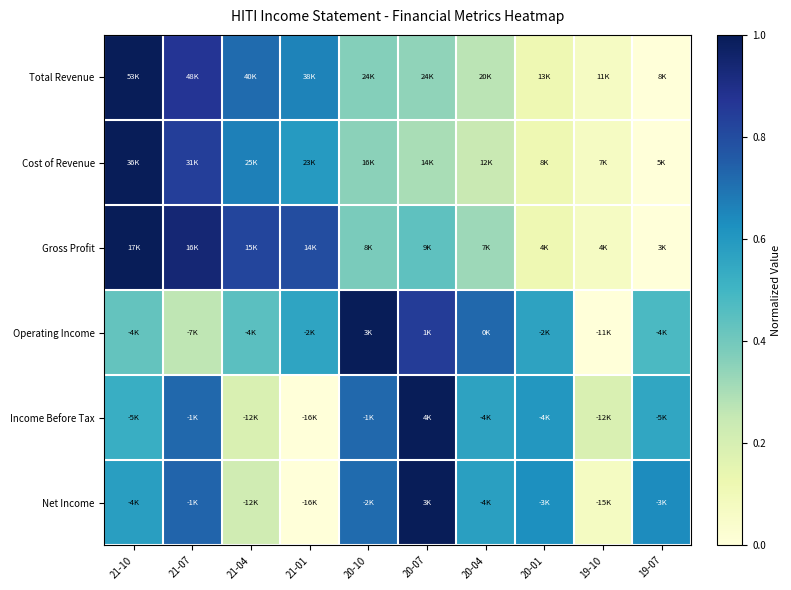

Reading left to right, what are all the values shown in this chart?

Total Revenue: 21-10=1.0	21-07=0.9	21-04=0.7	21-01=0.7	20-10=0.4	20-07=0.3	20-04=0.3	20-01=0.1	19-10=0.1	19-07=0.0
Cost of Revenue: 21-10=1.0	21-07=0.8	21-04=0.7	21-01=0.6	20-10=0.4	20-07=0.3	20-04=0.2	20-01=0.1	19-10=0.1	19-07=0.0
Gross Profit: 21-10=1.0	21-07=0.9	21-04=0.8	21-01=0.8	20-10=0.4	20-07=0.4	20-04=0.3	20-01=0.1	19-10=0.1	19-07=0.0
Operating Income: 21-10=0.4	21-07=0.3	21-04=0.4	21-01=0.6	20-10=1.0	20-07=0.8	20-04=0.7	20-01=0.6	19-10=0.0	19-07=0.5
Income Before Tax: 21-10=0.5	21-07=0.7	21-04=0.2	21-01=0.0	20-10=0.7	20-07=1.0	20-04=0.6	20-01=0.6	19-10=0.2	19-07=0.6
Net Income: 21-10=0.6	21-07=0.7	21-04=0.2	21-01=0.0	20-10=0.7	20-07=1.0	20-04=0.6	20-01=0.6	19-10=0.1	19-07=0.6